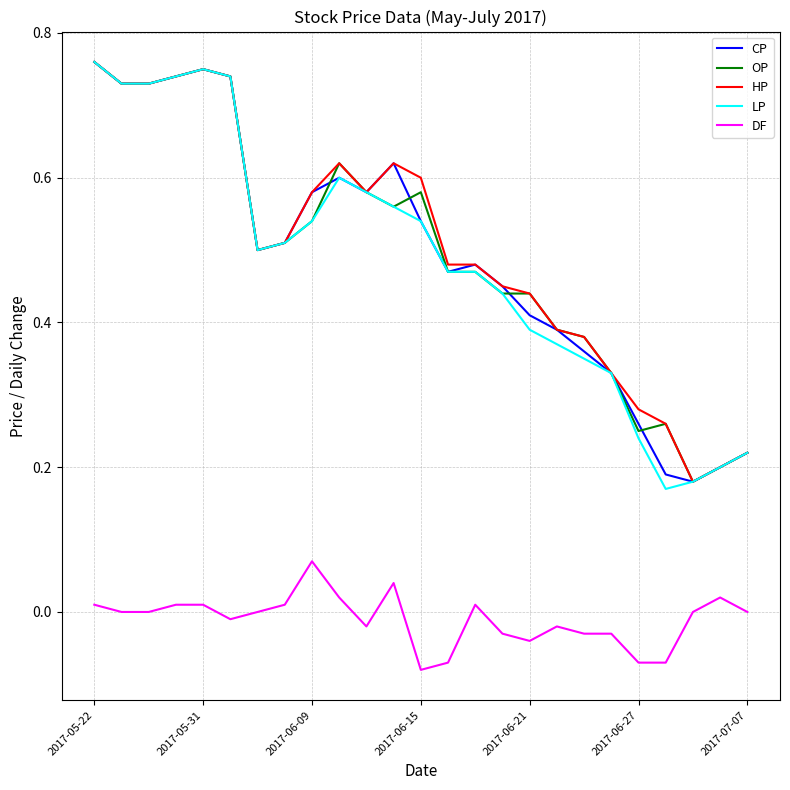

True or false: HP and DF intersect in this chart.

False